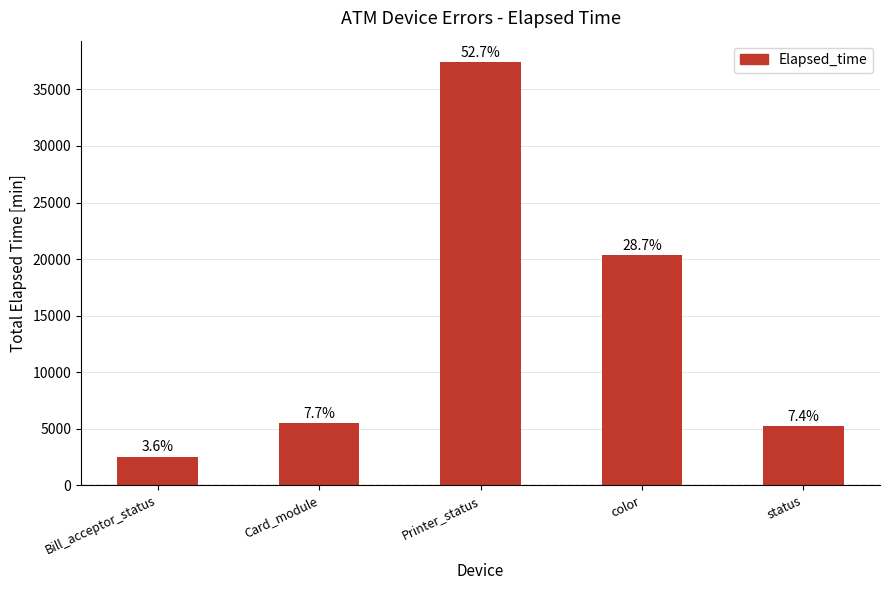

Does the chart contain any negative values?

No